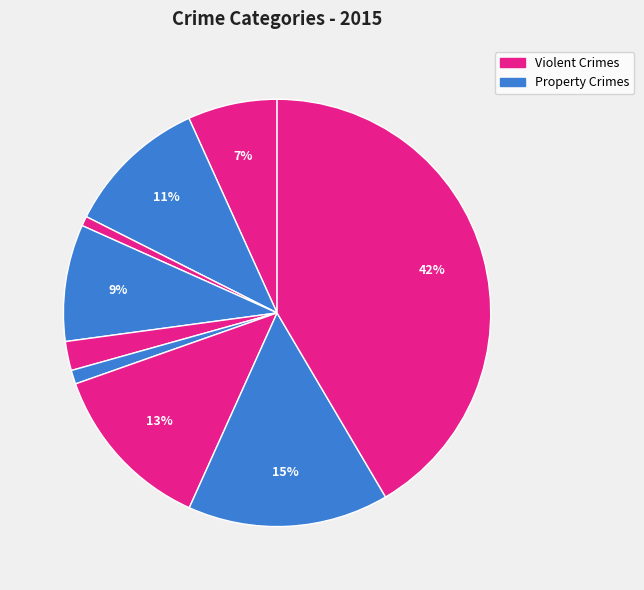

Count the number of slices in the pie.

9